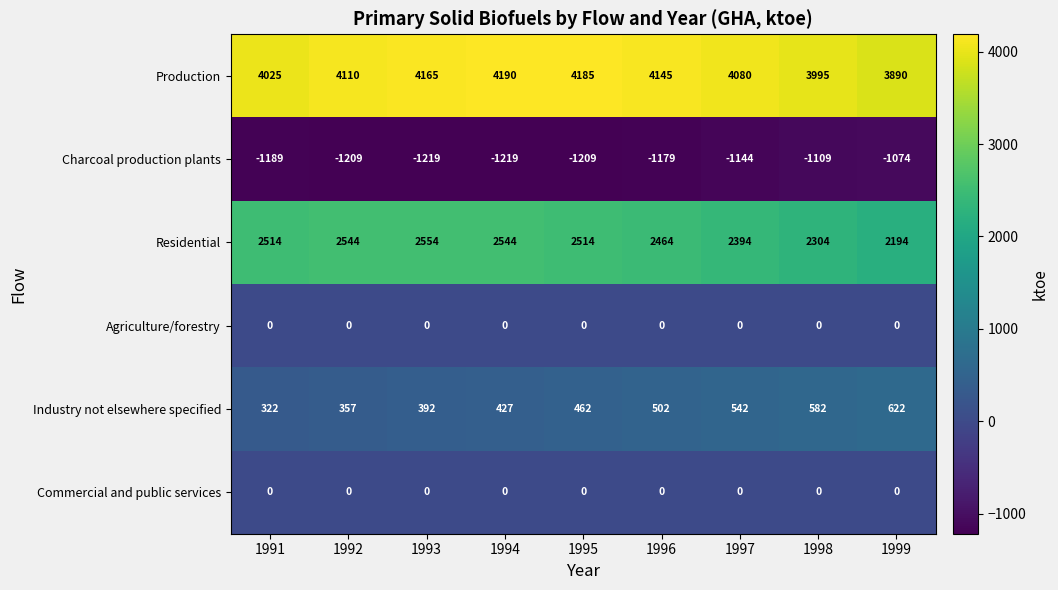

Which series has the largest total across all categories?

Production